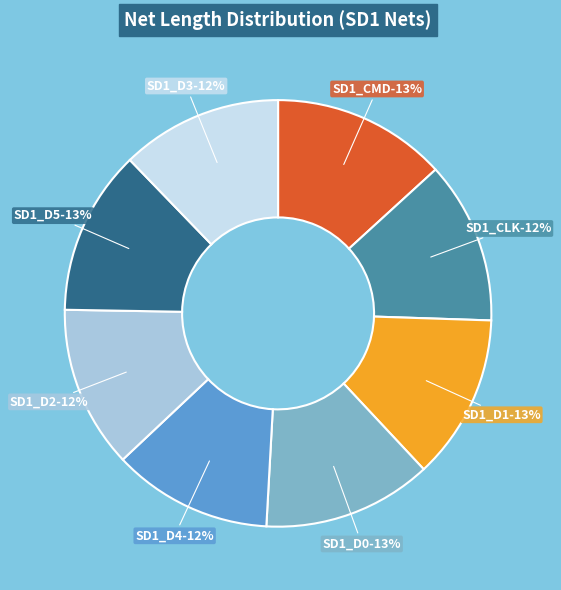

What is the ratio of the value at SD1_D4 to the value at SD1_D3?

1.0